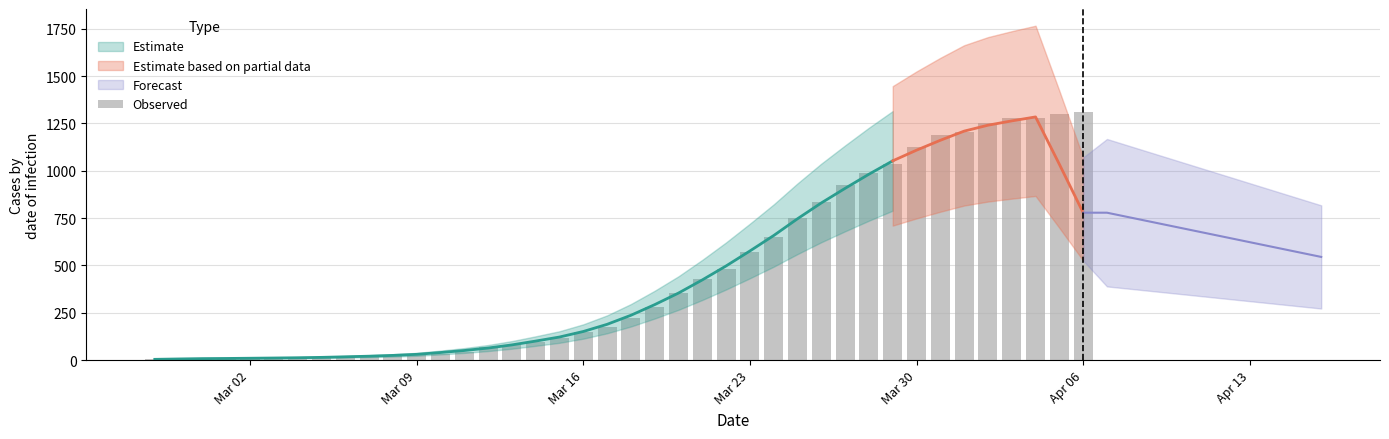

What is the greatest value displayed?

1310